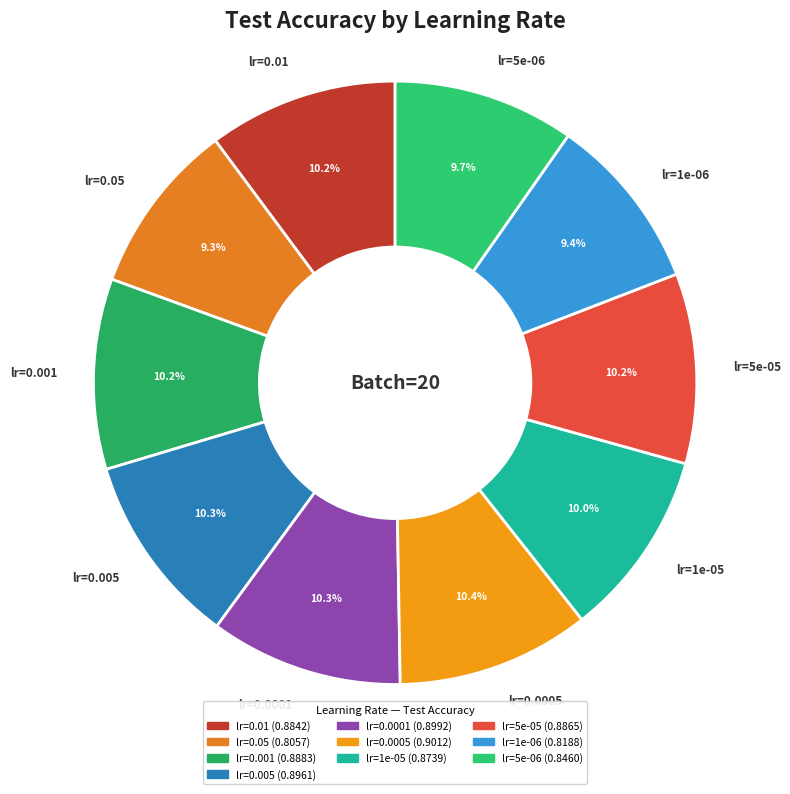

Combined, what portion of the pie is lr=0.005 and lr=0.05?

19.6%